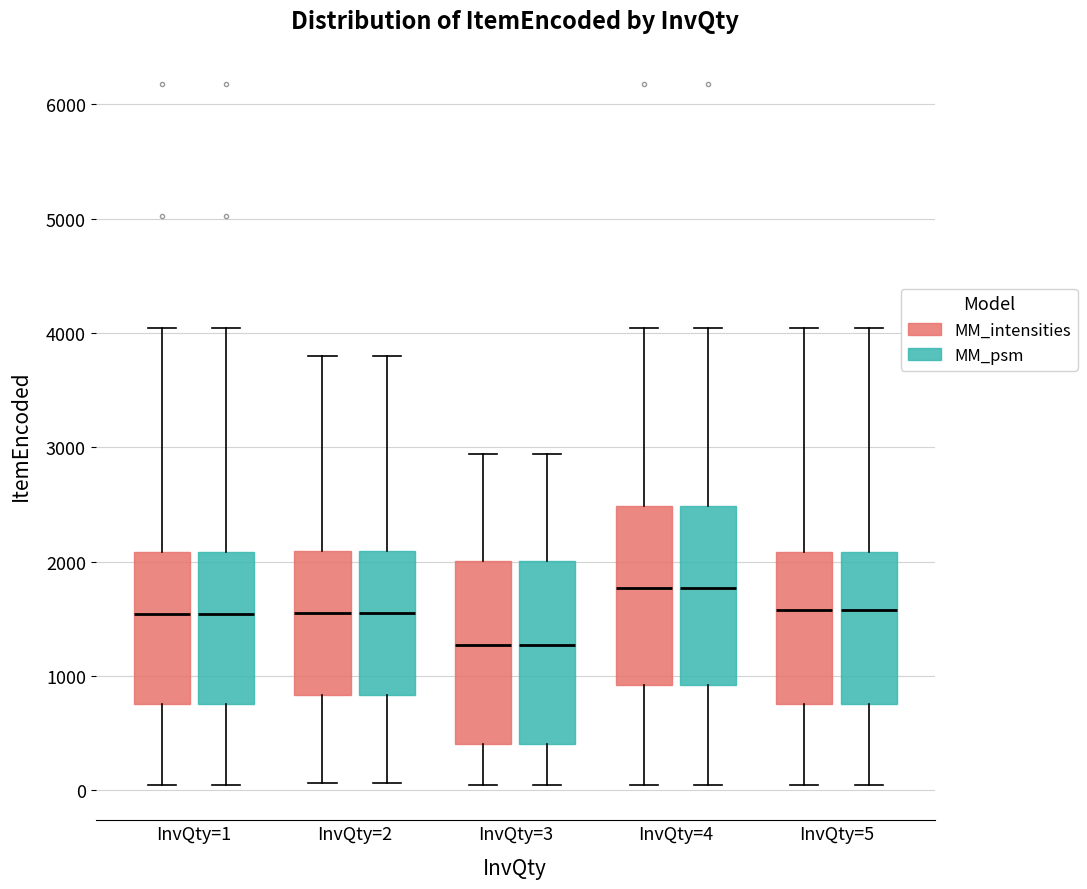

Reading left to right, read every box against the y-axis: the position of its median line, the range the box covers, and the ends of its whiskers. The values are not printed on the chart, so give them approximately, as read against the axis.

InvQty=1 (MM_intensities): median 1500, box 800 to 2100, whiskers 0 to 4000
InvQty=1 (MM_psm): median 1500, box 800 to 2100, whiskers 0 to 4000
InvQty=2 (MM_intensities): median 1500, box 800 to 2100, whiskers 100 to 3800
InvQty=2 (MM_psm): median 1500, box 800 to 2100, whiskers 100 to 3800
InvQty=3 (MM_intensities): median 1300, box 400 to 2000, whiskers 0 to 2900
InvQty=3 (MM_psm): median 1300, box 400 to 2000, whiskers 0 to 2900
InvQty=4 (MM_intensities): median 1800, box 900 to 2500, whiskers 0 to 4000
InvQty=4 (MM_psm): median 1800, box 900 to 2500, whiskers 0 to 4000
InvQty=5 (MM_intensities): median 1600, box 800 to 2100, whiskers 0 to 4000
InvQty=5 (MM_psm): median 1600, box 800 to 2100, whiskers 0 to 4000